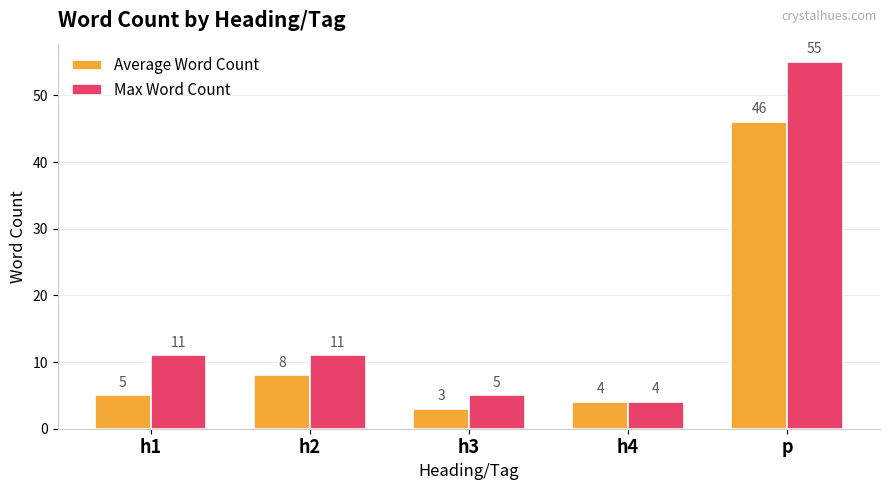

What is the label of the 5th bar from the left?

p